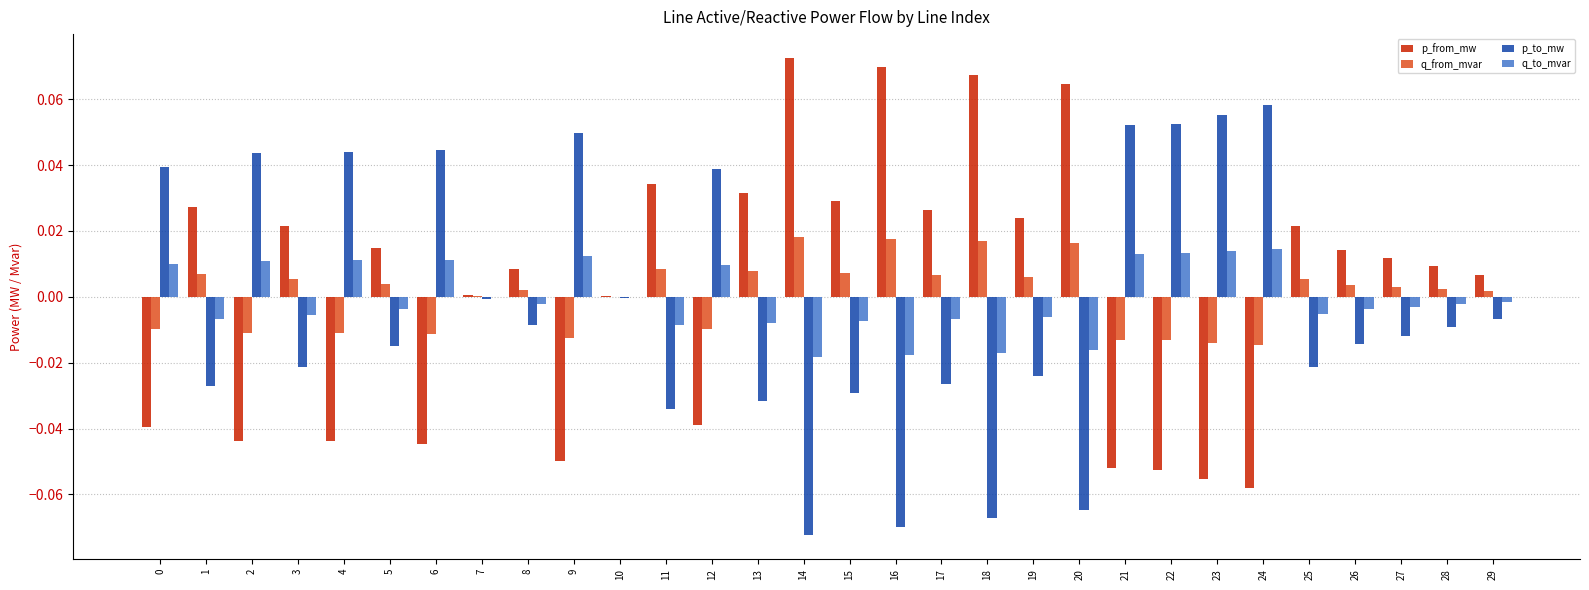

Are the bars grouped side by side (vs. stacked)?

Yes